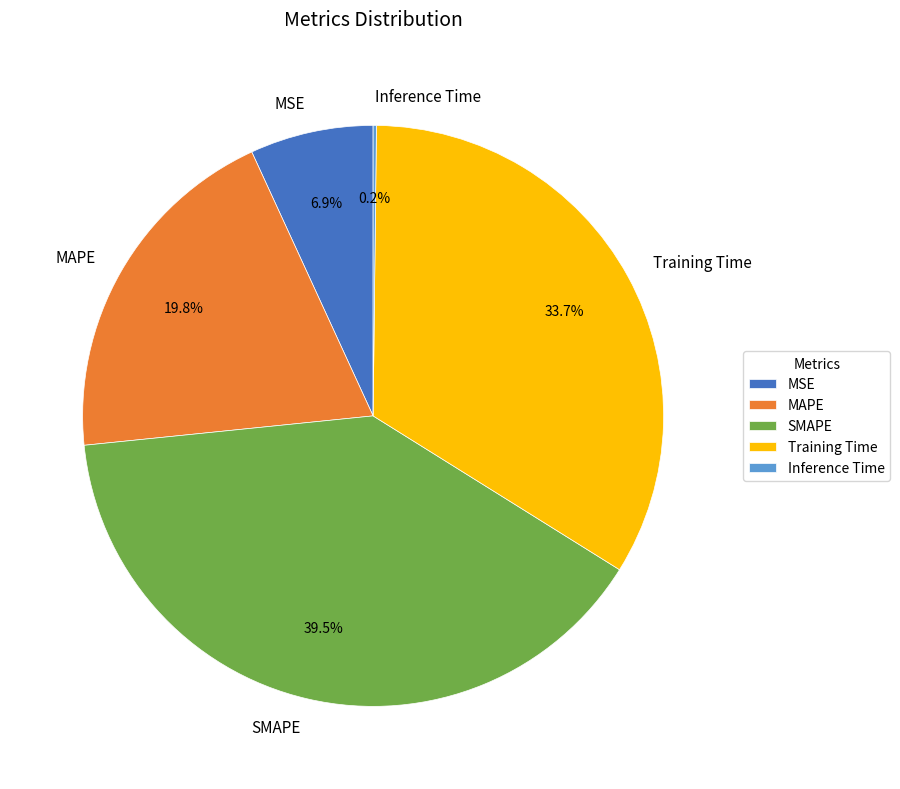

Between SMAPE and Training Time, which is larger?

SMAPE